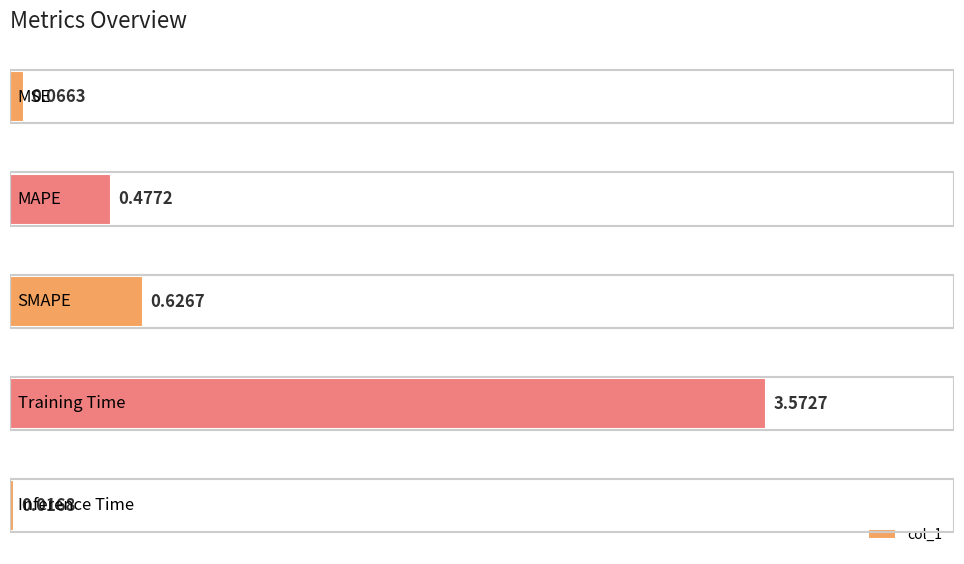

What is the sum of all values?

4.8